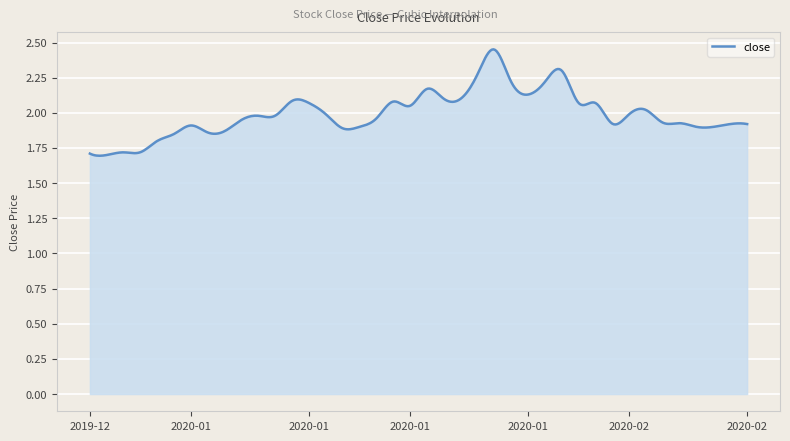

What is the difference between the maximum and minimum values?

0.8